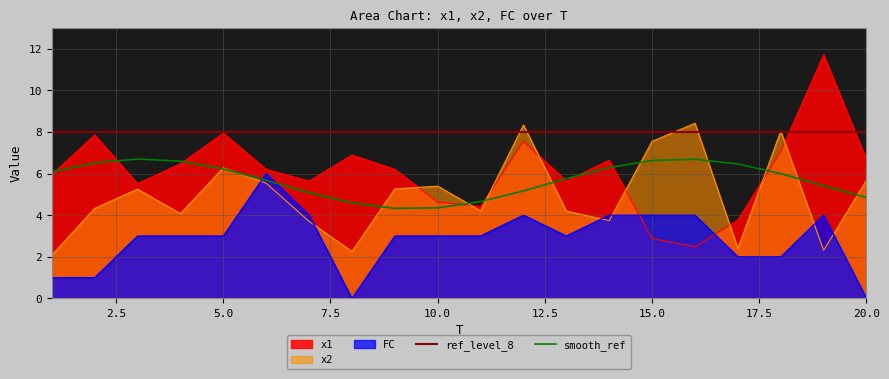

Between 2 and 10, which series saw the biggest shift?

x1